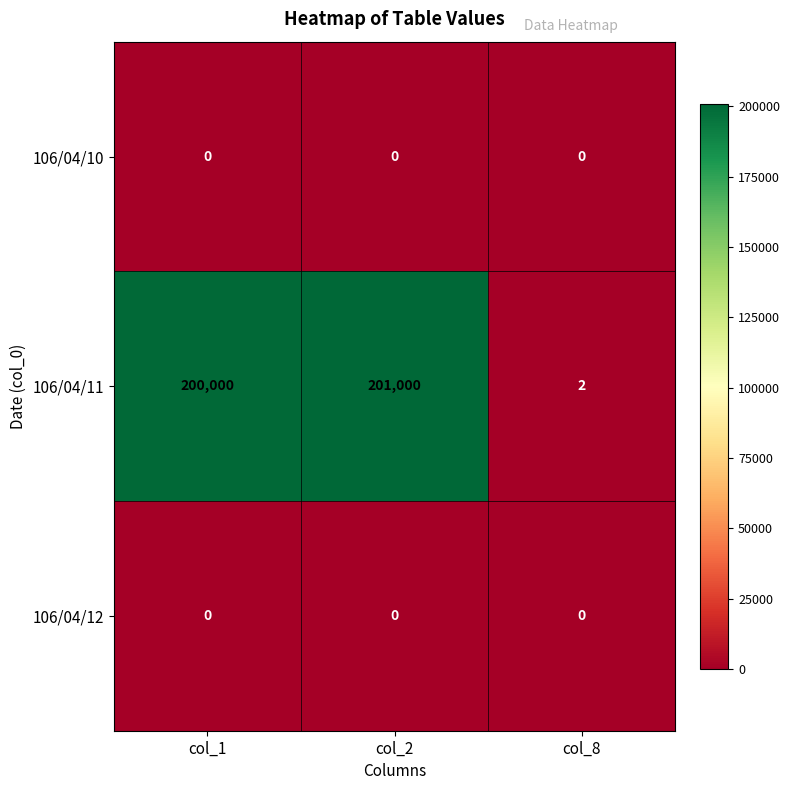

What is the greatest value displayed?

201000